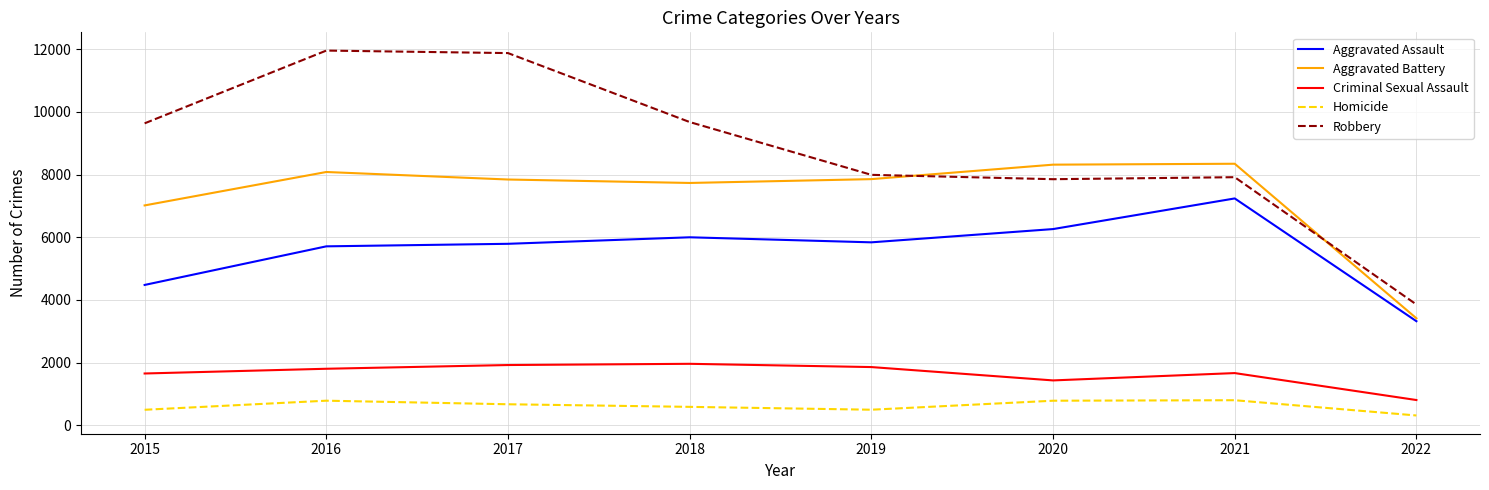

What value does the Aggravated Assault series have at 2020?

6263